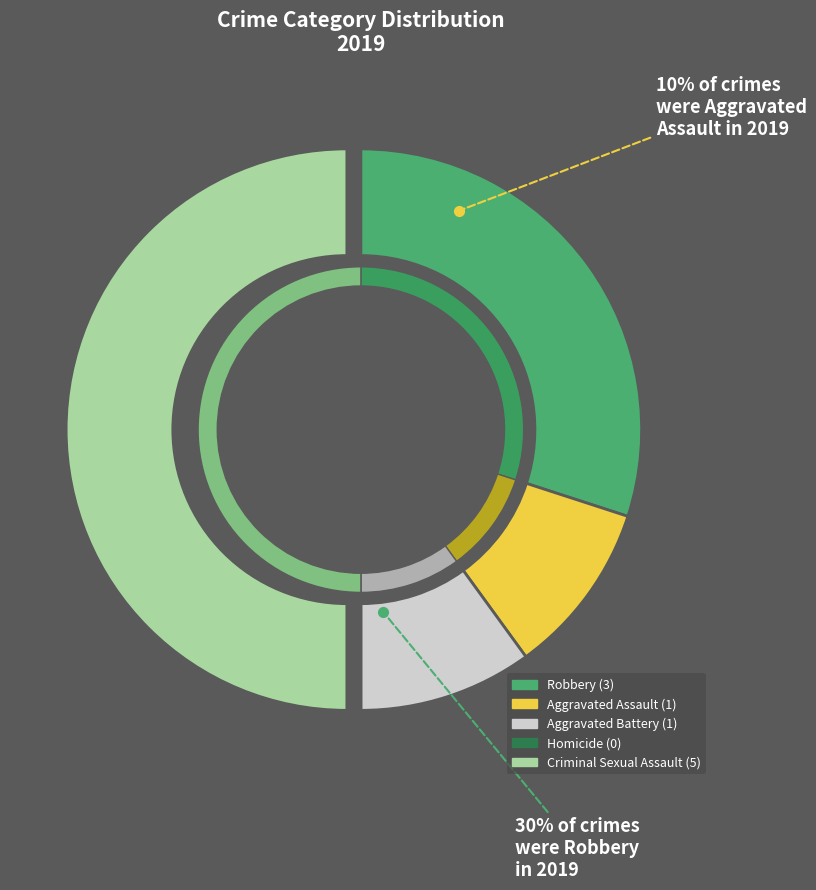

What portion of the pie excludes Robbery?

70.0%